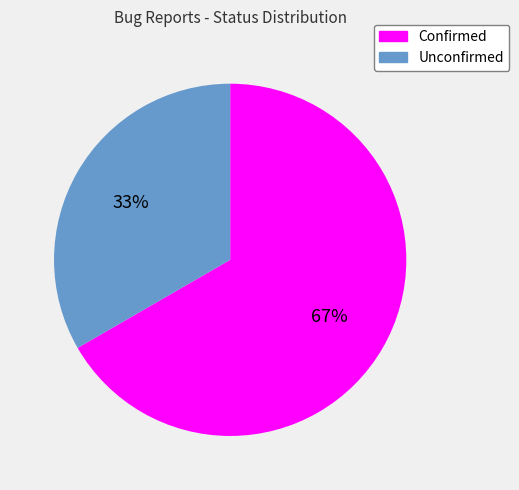

Which slice represents more than half of the pie?

Confirmed